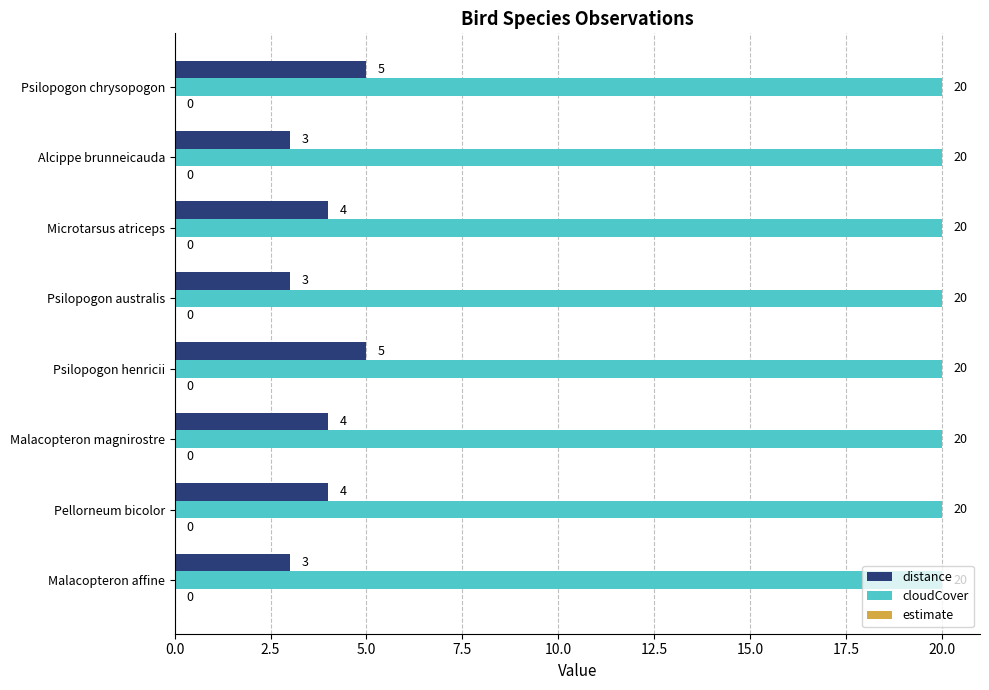

Is the value of distance at Malacopteron affine greater than the value of cloudCover at Psilopogon australis?

No